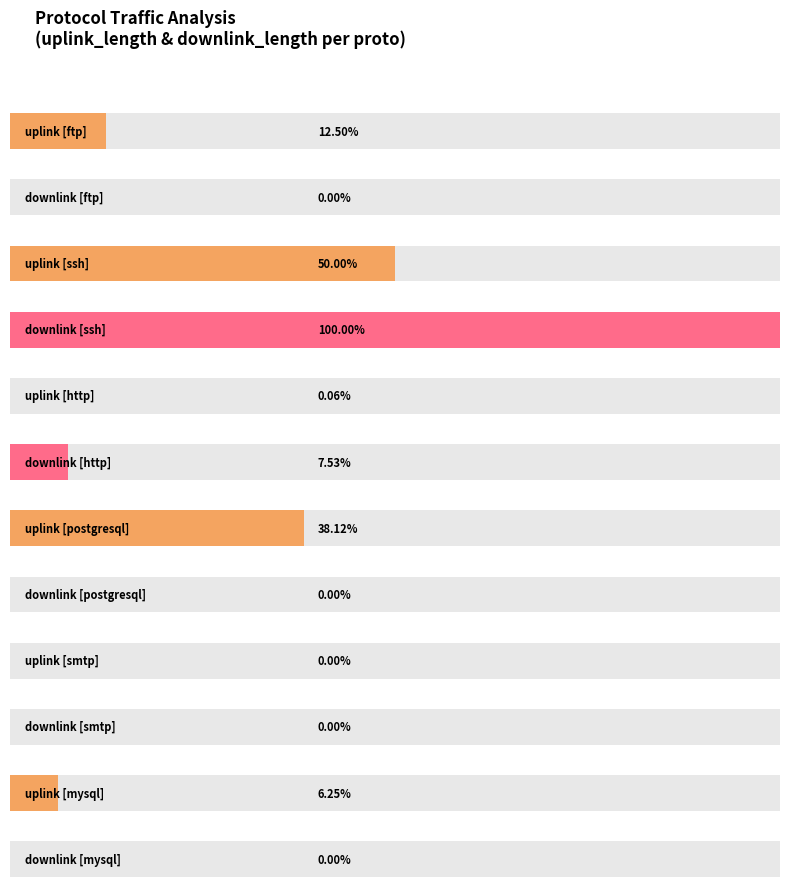

Rank the series by their average value, from lowest to highest.

uplink_length, downlink_length